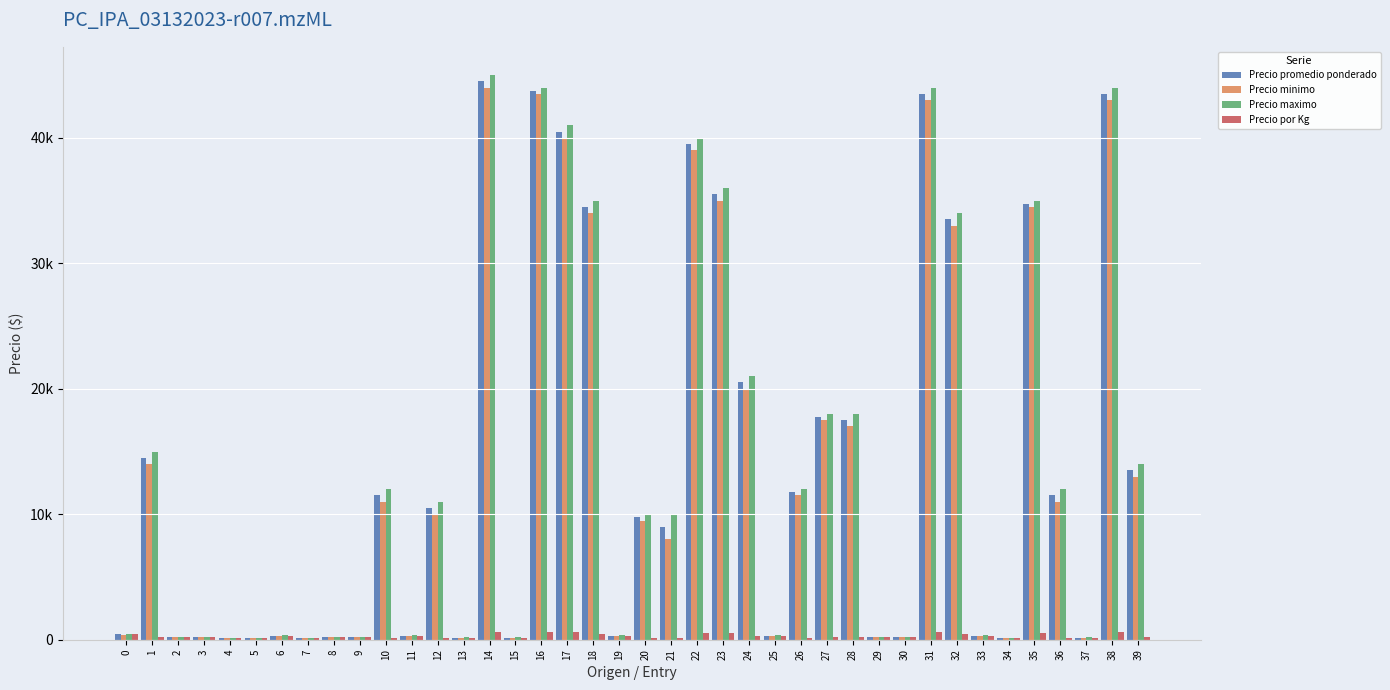

What is the difference between the Precio por Kg values at 6 and 0?

100